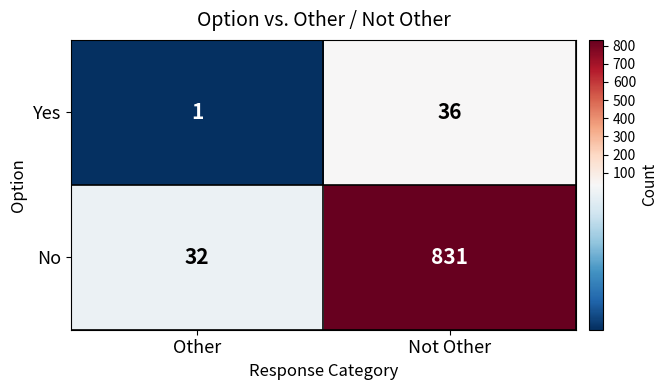

What is the total value across all series at Not Other?

867